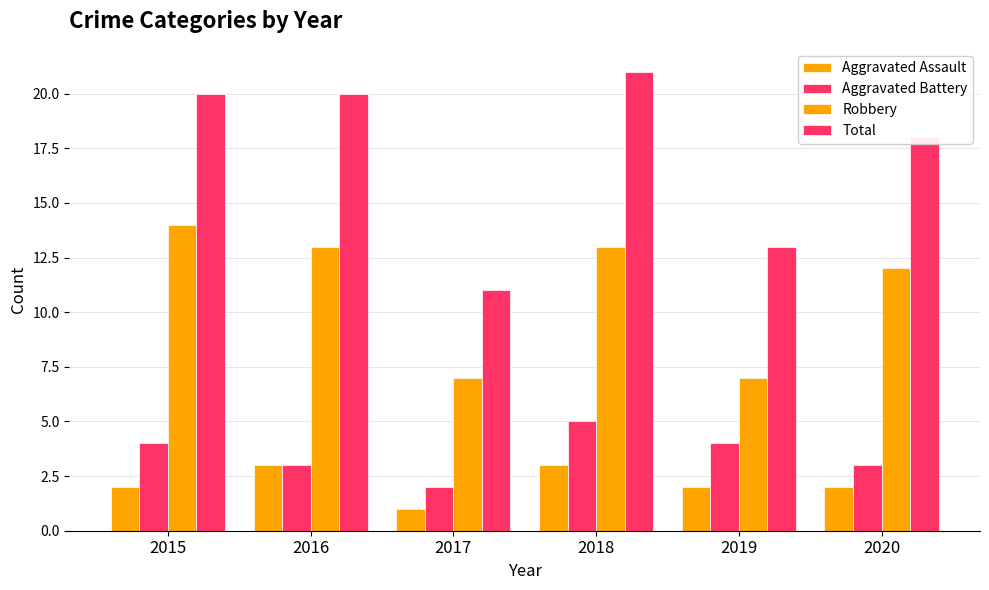

Between 2018 and 2020, which series saw the biggest shift?

Total